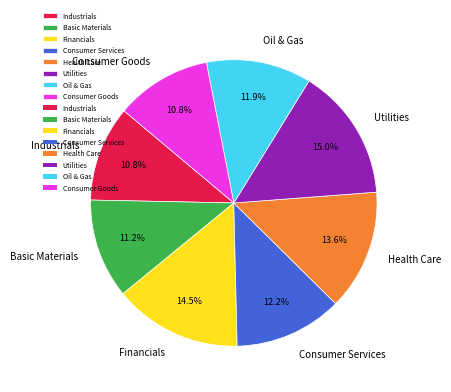

Does Consumer Goods represent more than half of the total?

No